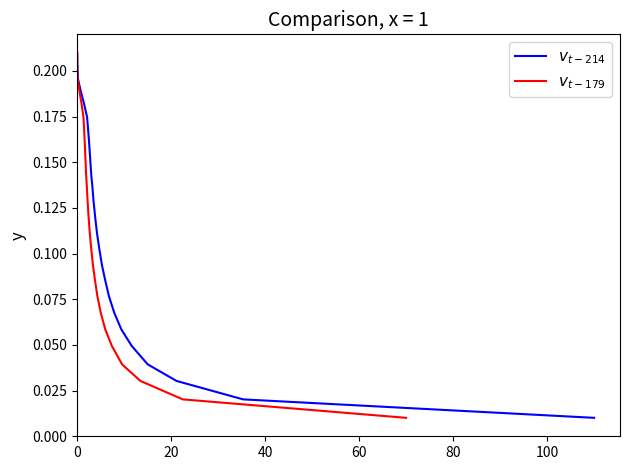

What is the label of the 5th point from the right?

20